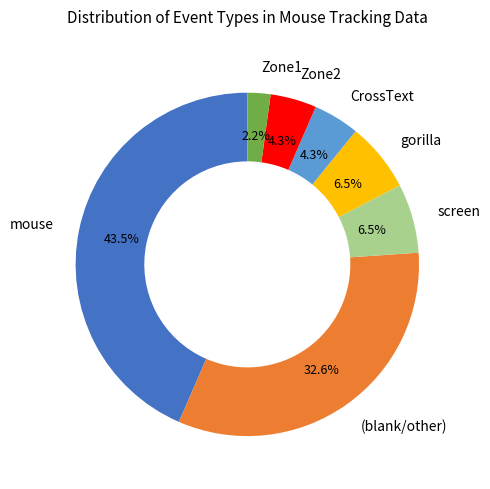

What is the ratio of the value at Zone2 to the value at CrossText?

1.0